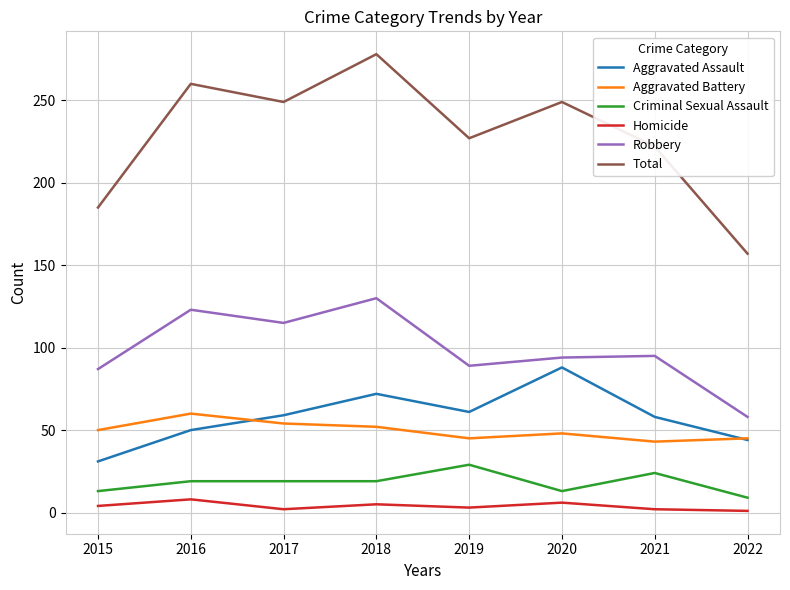

What is the sum of all Aggravated Battery values?

397